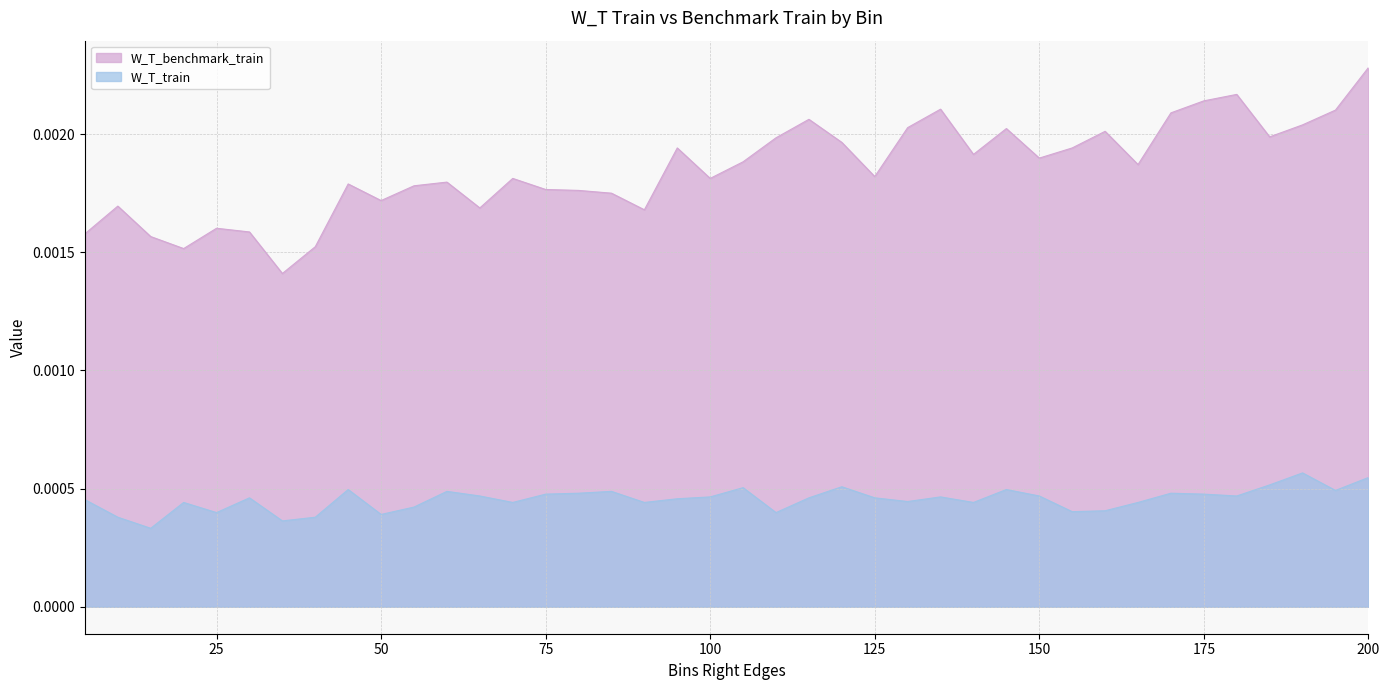

Rank the series by their maximum value, from lowest to highest.

W_T_train, W_T_benchmark_train